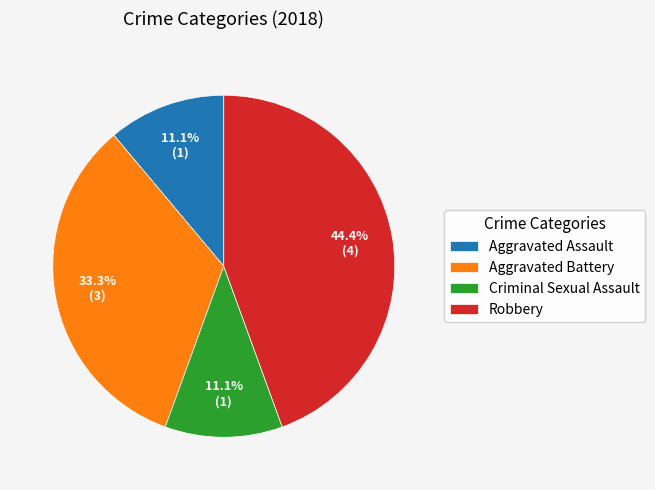

True or false: Aggravated Battery accounts for 46% of the total.

False